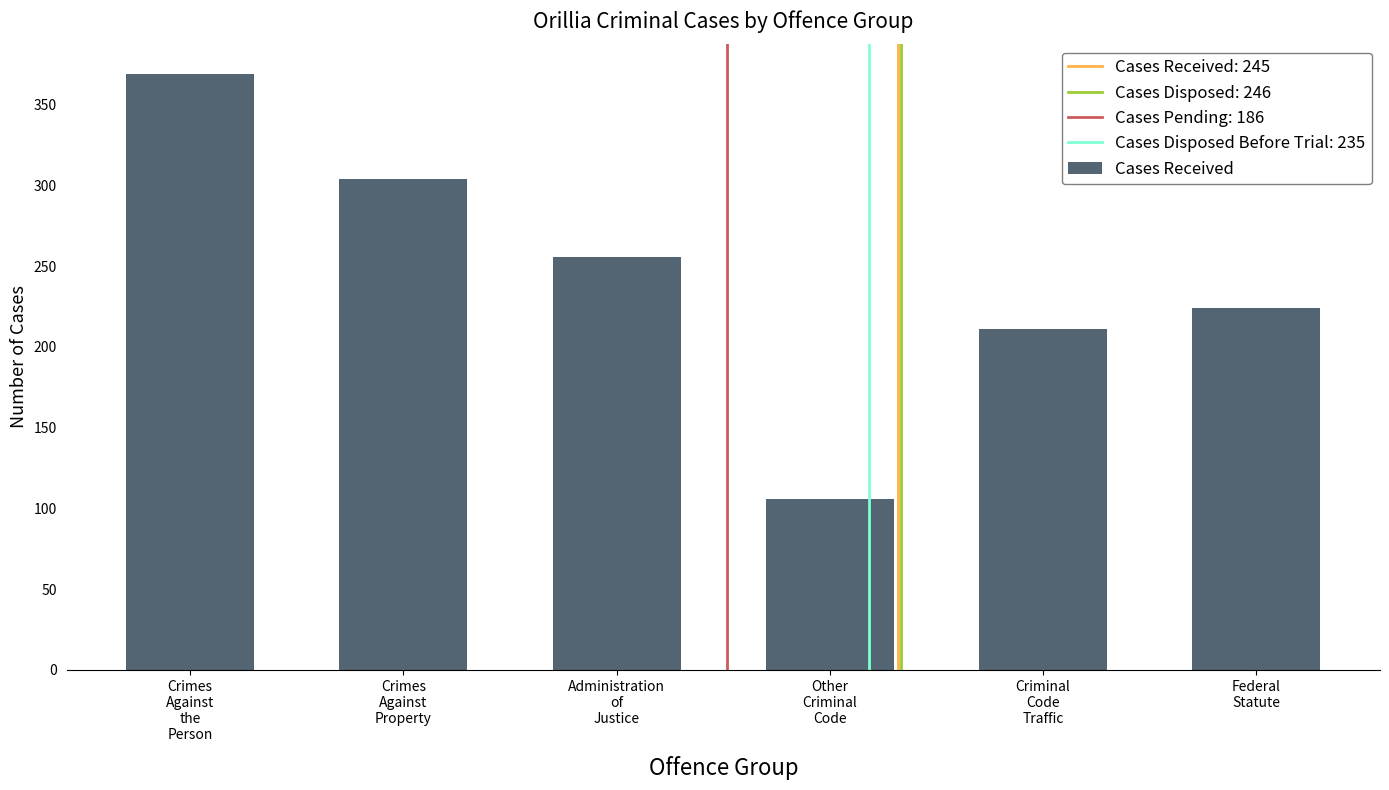

The value at Other
Criminal
Code is 51. True or false?

False